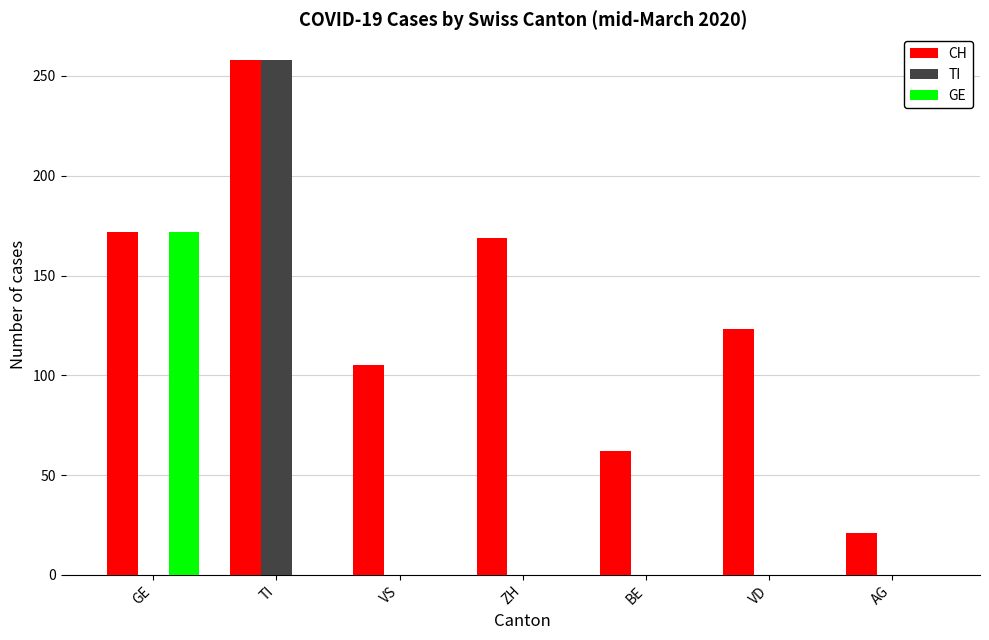

What is the greatest value displayed?

258